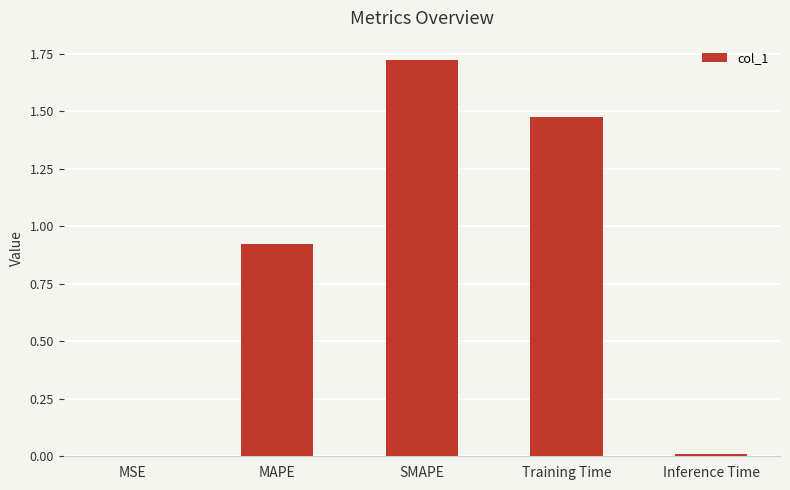

Which has a higher value, Training Time or MSE?

Training Time